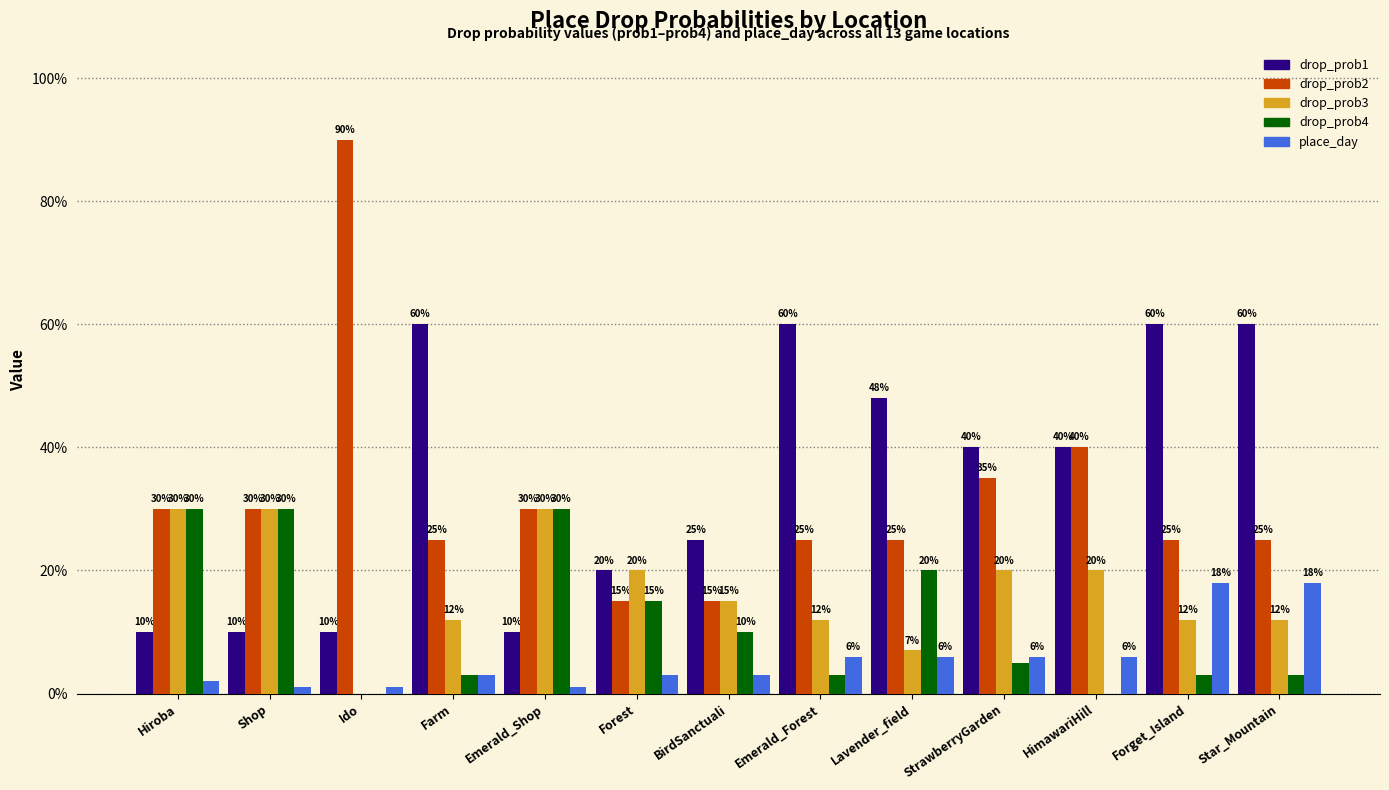

What are all the series names shown in the legend?

drop_prob1, drop_prob2, drop_prob3, drop_prob4, place_day